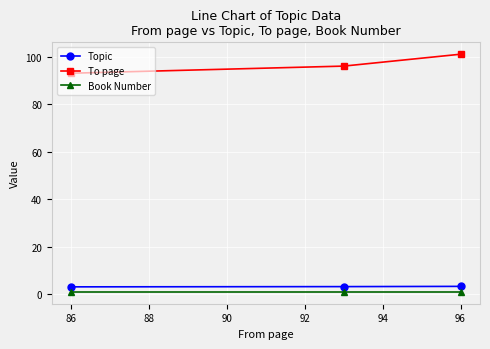

How many lines are shown in the chart?

3